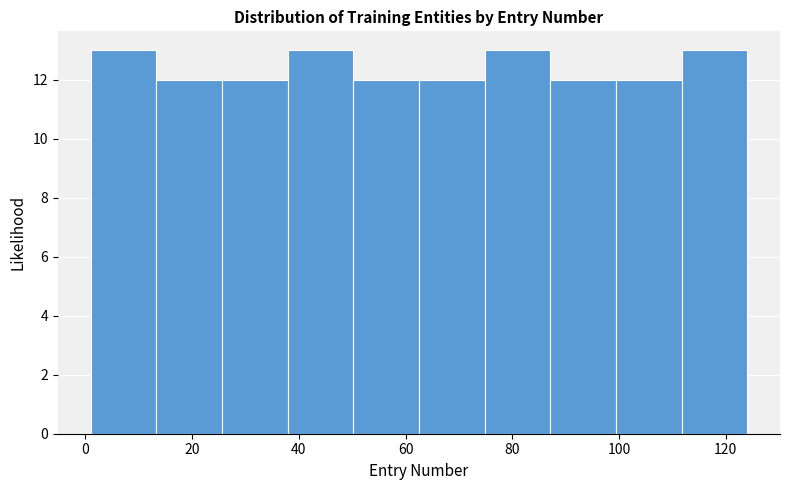

Reading left to right, list every bar in this chart as the range it spans on the x-axis followed by its height. Neither the bar edges nor the heights are printed on the chart, so give them approximately, as read against the axes.

2 to 14: 13
14 to 26: 12
26 to 38: 12
38 to 50: 13
50 to 62: 12
62 to 74: 12
74 to 88: 13
88 to 100: 12
100 to 112: 12
112 to 124: 13